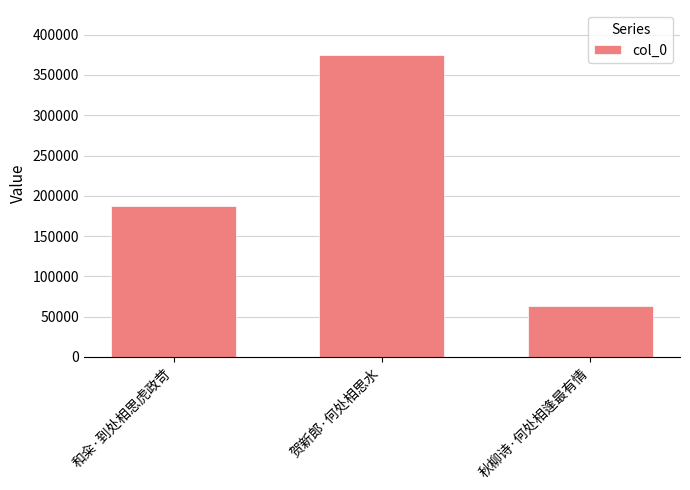

What is the maximum value shown in the chart?

374533